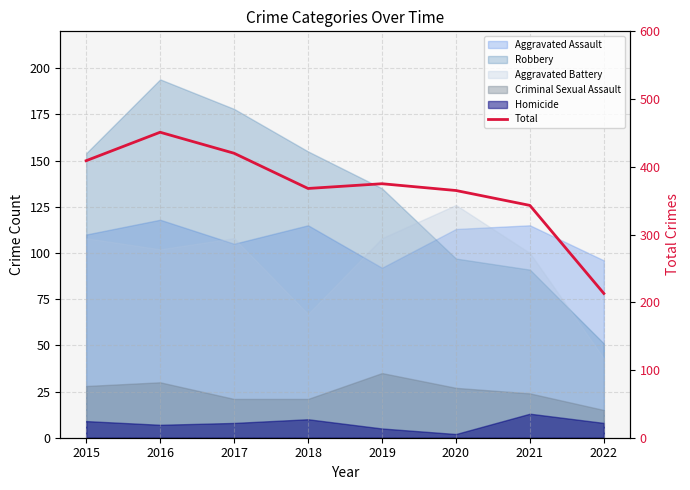

Reading left to right, list all the values displayed in this chart.

409	451	420	368	375	365	343	213